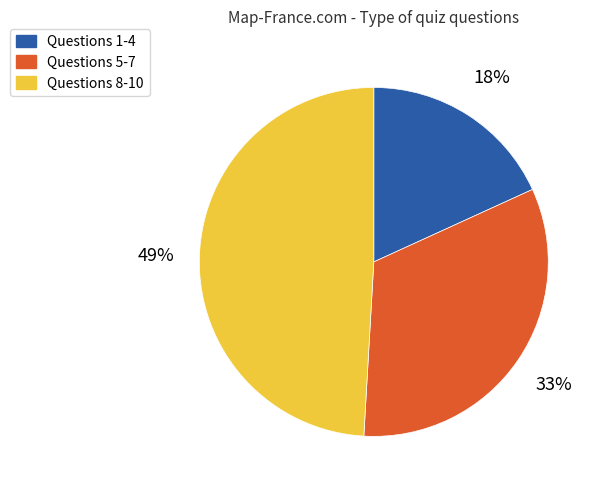

Is there a majority slice in this chart?

No